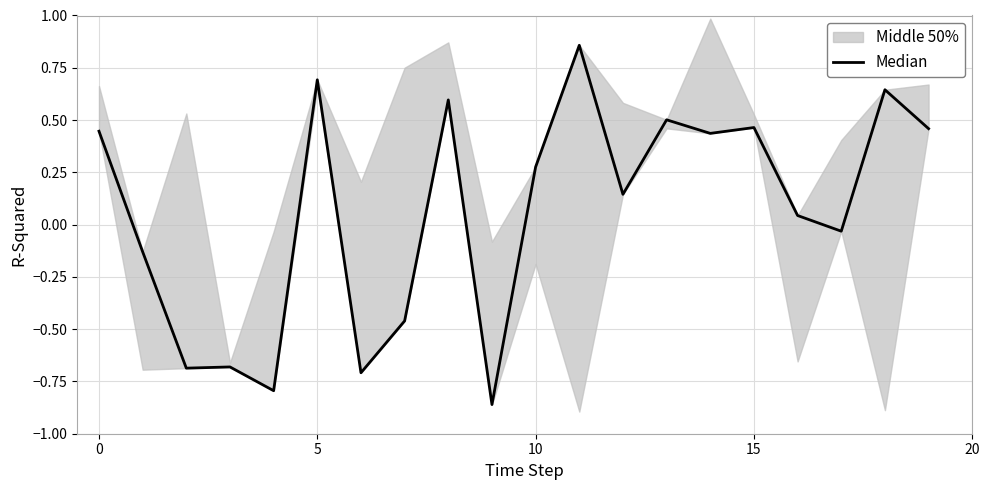

The value at 0 is 0.3. True or false?

False